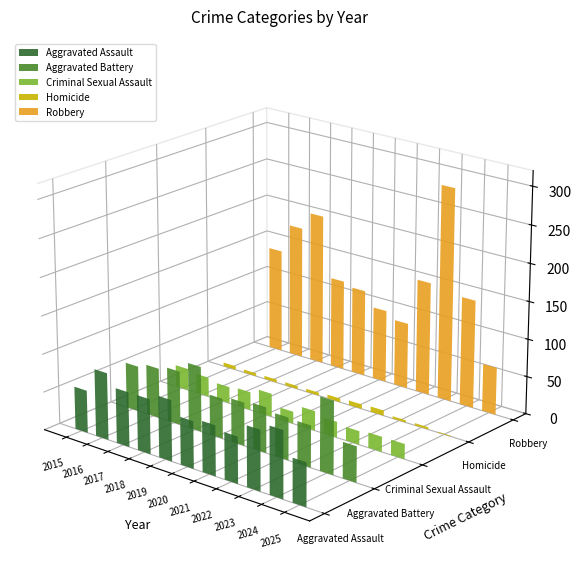

Which series has the largest total across all categories?

Robbery